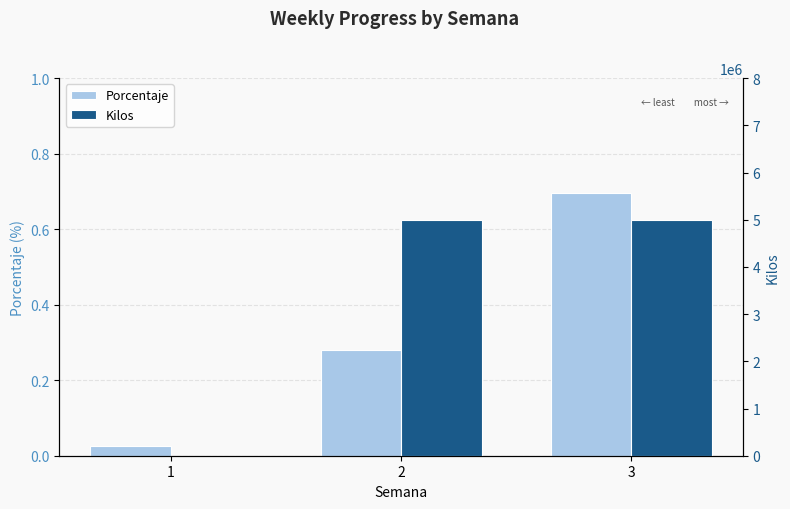

What is the spread (max minus min) of values at 3?

4999999.3